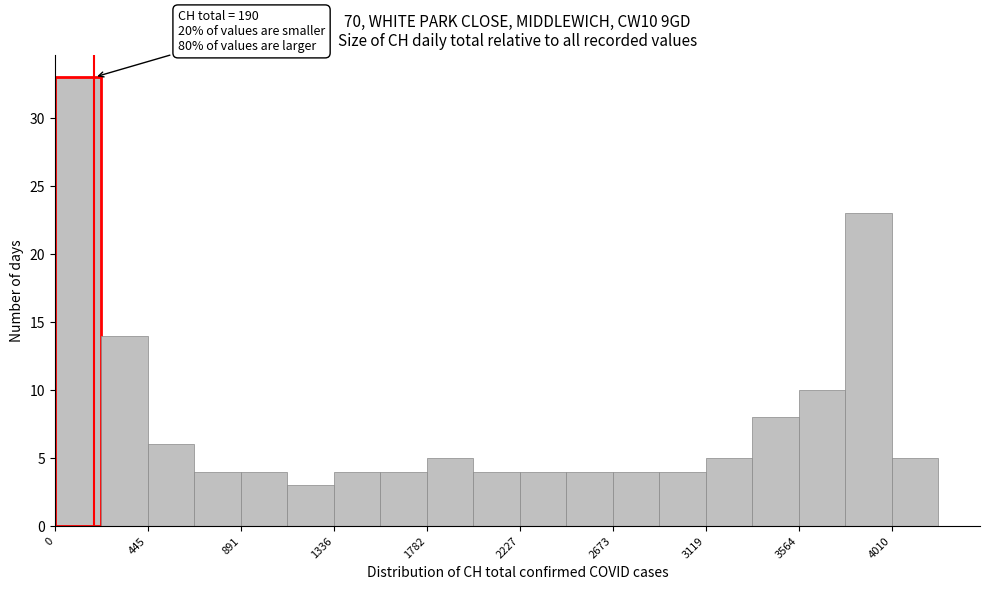

Which range on the x-axis has the tallest bar?

0 to 200